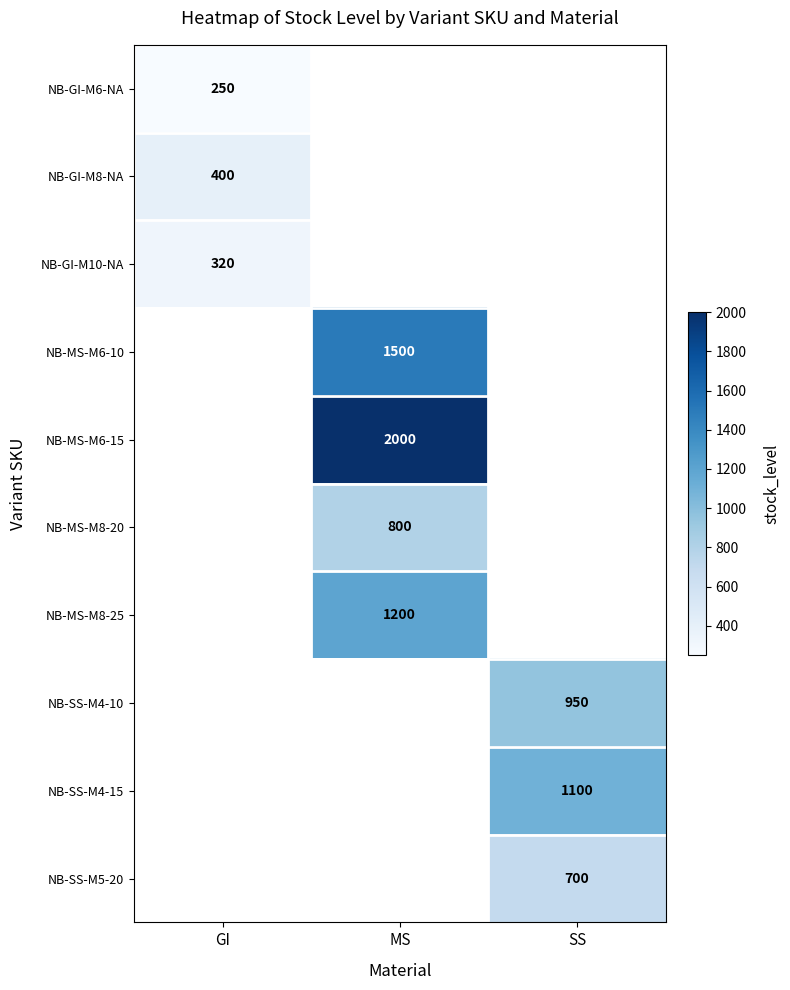

Is it true that NB-SS-M5-20 equals 700 at SS?

True